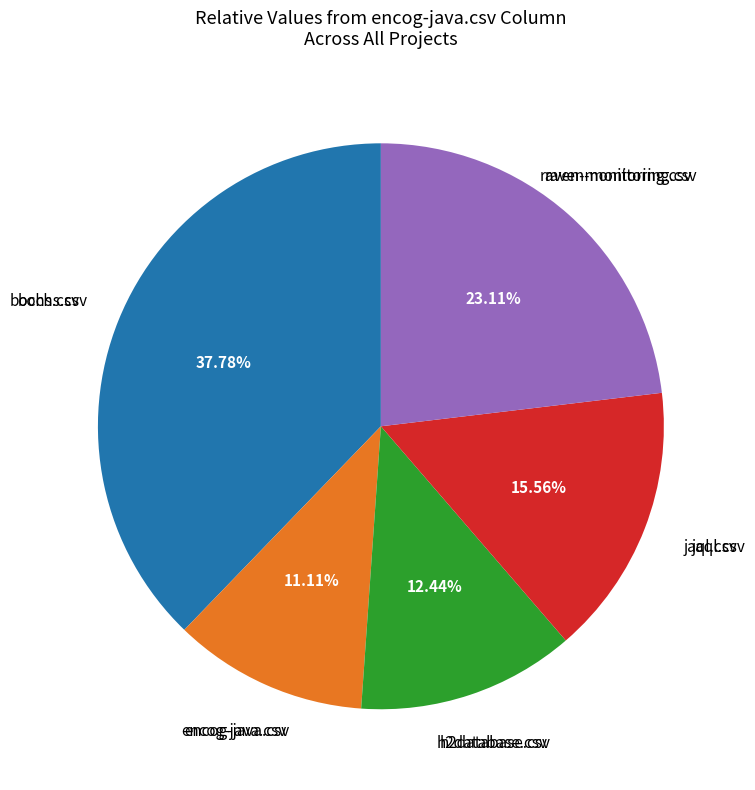

Is there a majority slice in this chart?

No